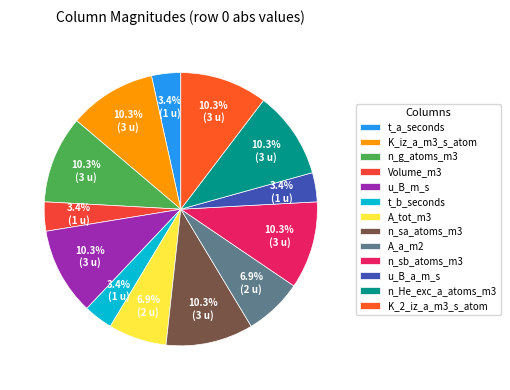

To the nearest percent, what portion does Volume_m3 represent?

3%